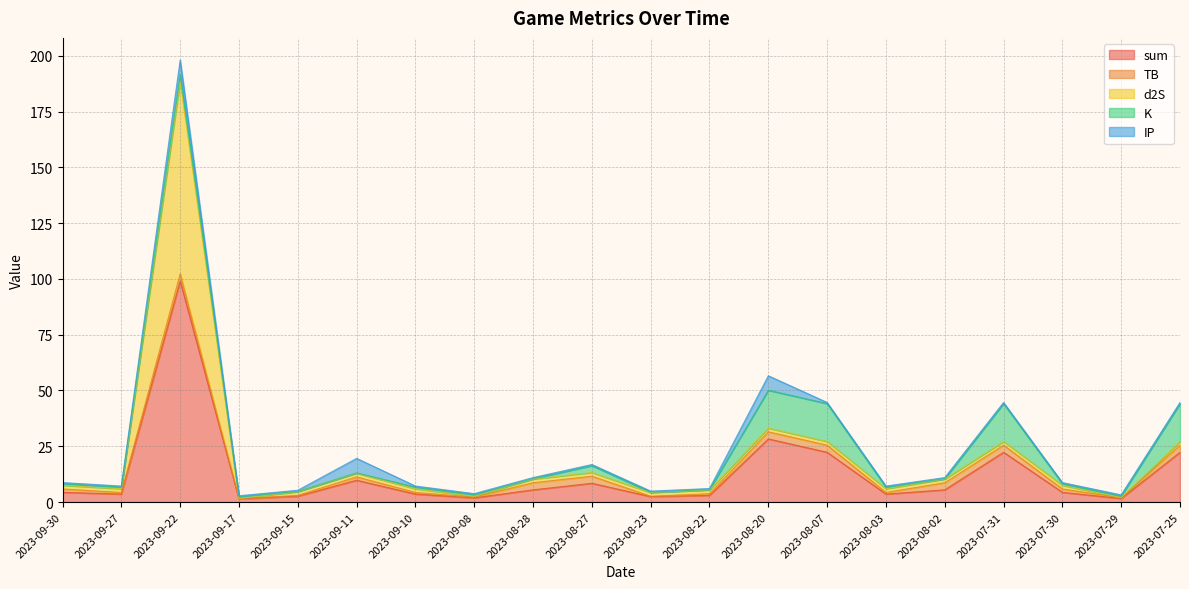

Rank the series at 2023-07-30 from highest to lowest value.

sum, d2S, TB, K, IP